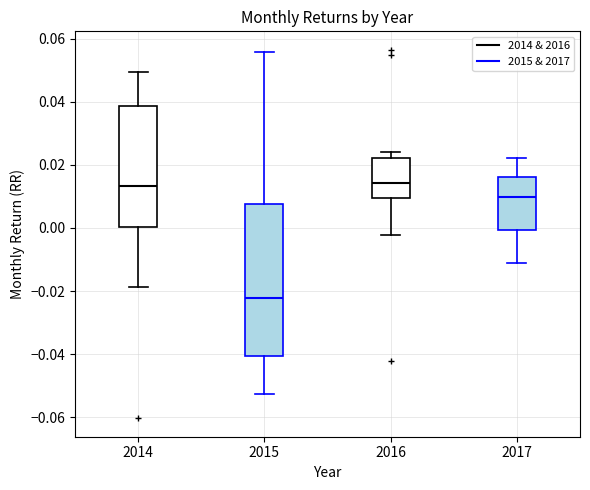

Reading left to right, transcribe this box plot: for each box, give where its median line is, the range the box spans, and where its two whiskers end, as read against the y-axis. The values are not printed on the chart, so give them approximately, as read against the axis.

2014: median 0.014, box 0.000 to 0.038, whiskers -0.018 to 0.050
2015: median -0.022, box -0.040 to 0.008, whiskers -0.052 to 0.056
2016: median 0.014, box 0.010 to 0.022, whiskers -0.002 to 0.024
2017: median 0.010, box 0.000 to 0.016, whiskers -0.012 to 0.022